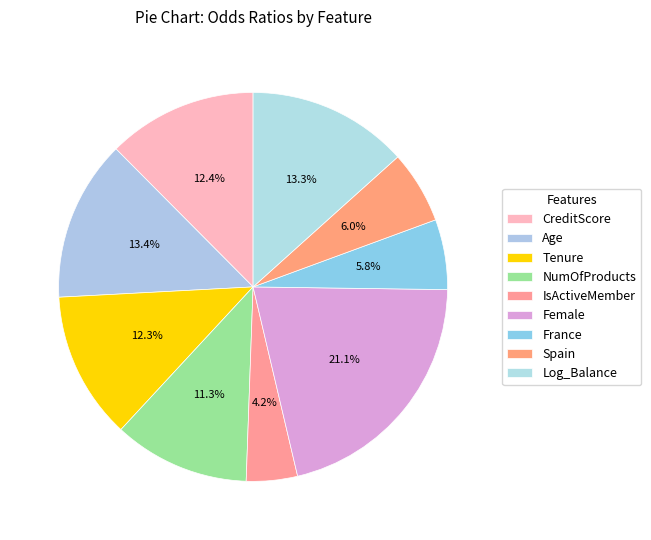

Does Female represent more than half of the total?

No